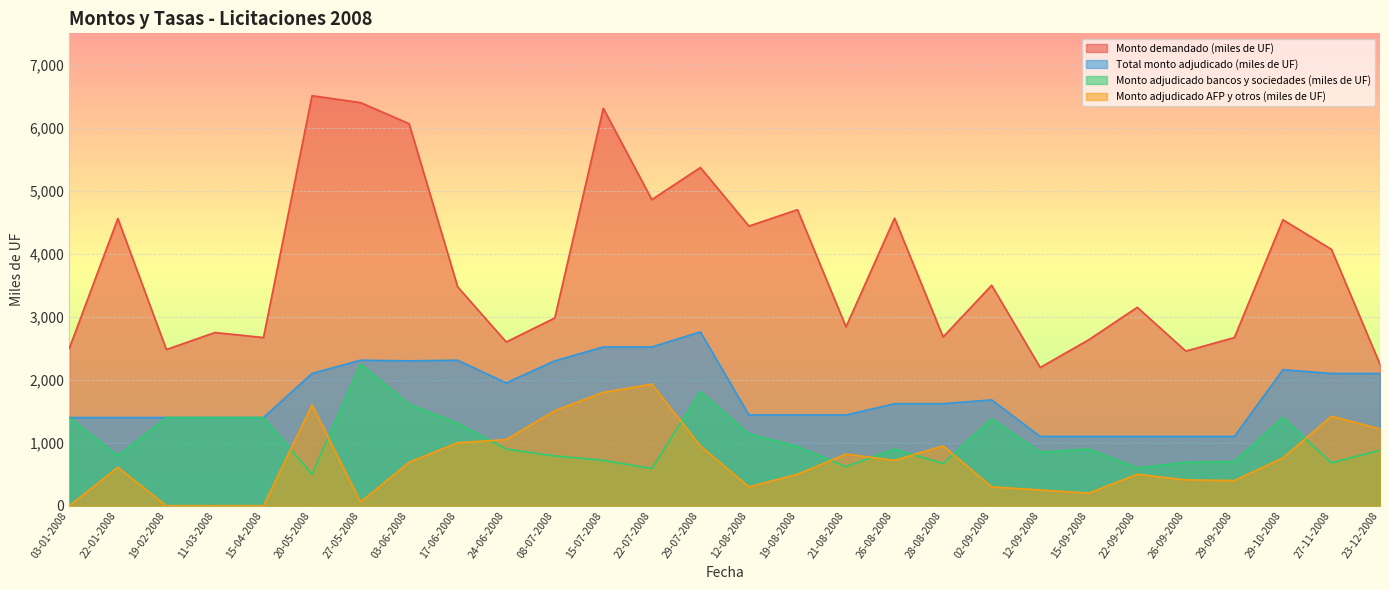

Reading left to right, transcribe all the data shown in this chart.

Monto demandado (miles de UF): 03-01-2008=2500	22-01-2008=4560	19-02-2008=2480	11-03-2008=2750	15-04-2008=2670	20-05-2008=6510	27-05-2008=6400	03-06-2008=6065	17-06-2008=3475	24-06-2008=2600	08-07-2008=2980	15-07-2008=6310	22-07-2008=4860	29-07-2008=5370	12-08-2008=4440	19-08-2008=4700	21-08-2008=2840	26-08-2008=4565	28-08-2008=2680	02-09-2008=3500	12-09-2008=2195	15-09-2008=2635	22-09-2008=3150	26-09-2008=2455	29-09-2008=2670	29-10-2008=4540	27-11-2008=4070	23-12-2008=2245
Total monto adjudicado (miles de UF): 03-01-2008=1400	22-01-2008=1400	19-02-2008=1400	11-03-2008=1400	15-04-2008=1400	20-05-2008=2100	27-05-2008=2310	03-06-2008=2300	17-06-2008=2310	24-06-2008=1950	08-07-2008=2300	15-07-2008=2520	22-07-2008=2520	29-07-2008=2760	12-08-2008=1440	19-08-2008=1440	21-08-2008=1440	26-08-2008=1620	28-08-2008=1620	02-09-2008=1680	12-09-2008=1100	15-09-2008=1100	22-09-2008=1100	26-09-2008=1100	29-09-2008=1100	29-10-2008=2160	27-11-2008=2100	23-12-2008=2100
Monto adjudicado bancos y sociedades (miles de UF): 03-01-2008=1400	22-01-2008=790	19-02-2008=1400	11-03-2008=1400	15-04-2008=1400	20-05-2008=500	27-05-2008=2250	03-06-2008=1610	17-06-2008=1310	24-06-2008=900	08-07-2008=790	15-07-2008=720	22-07-2008=590	29-07-2008=1810	12-08-2008=1140	19-08-2008=940	21-08-2008=620	26-08-2008=900	28-08-2008=670	02-09-2008=1380	12-09-2008=850	15-09-2008=900	22-09-2008=600	26-09-2008=690	29-09-2008=700	29-10-2008=1400	27-11-2008=680	23-12-2008=880
Monto adjudicado AFP y otros (miles de UF): 03-01-2008=0	22-01-2008=610	19-02-2008=0	11-03-2008=0	15-04-2008=0	20-05-2008=1600	27-05-2008=60	03-06-2008=690	17-06-2008=1000	24-06-2008=1050	08-07-2008=1510	15-07-2008=1800	22-07-2008=1930	29-07-2008=950	12-08-2008=300	19-08-2008=500	21-08-2008=820	26-08-2008=720	28-08-2008=950	02-09-2008=300	12-09-2008=250	15-09-2008=200	22-09-2008=500	26-09-2008=410	29-09-2008=400	29-10-2008=760	27-11-2008=1420	23-12-2008=1220